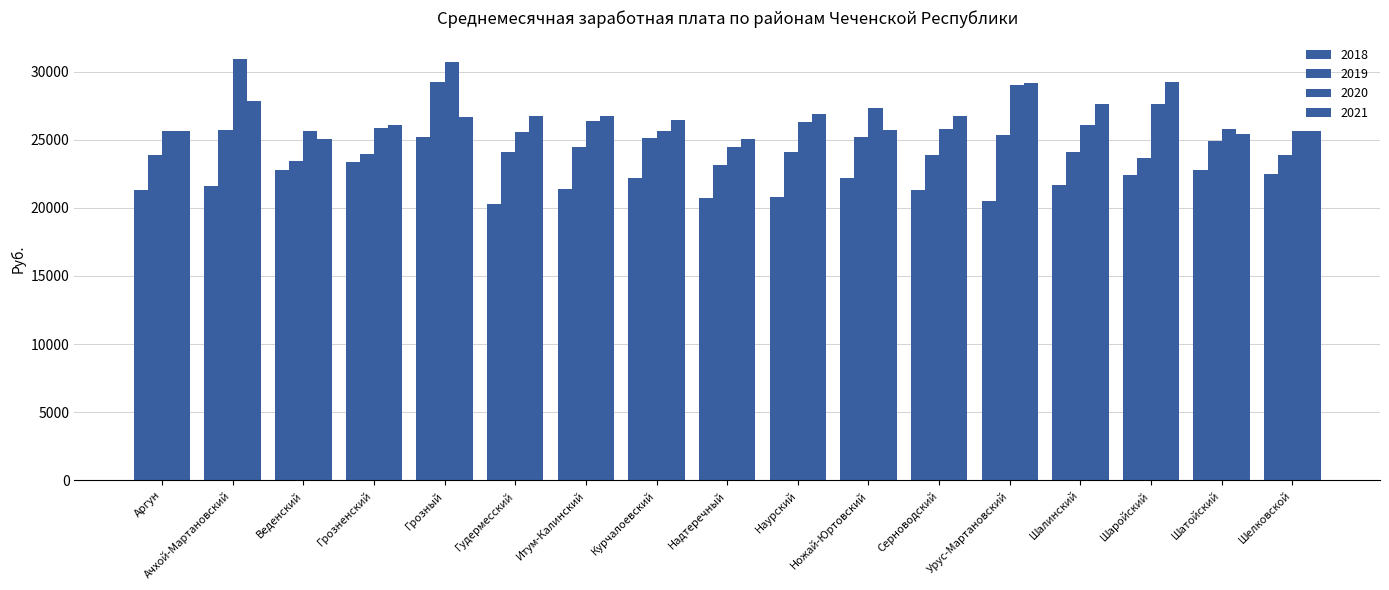

The 2018 series shows 36615.6 at Наурский. True or false?

False